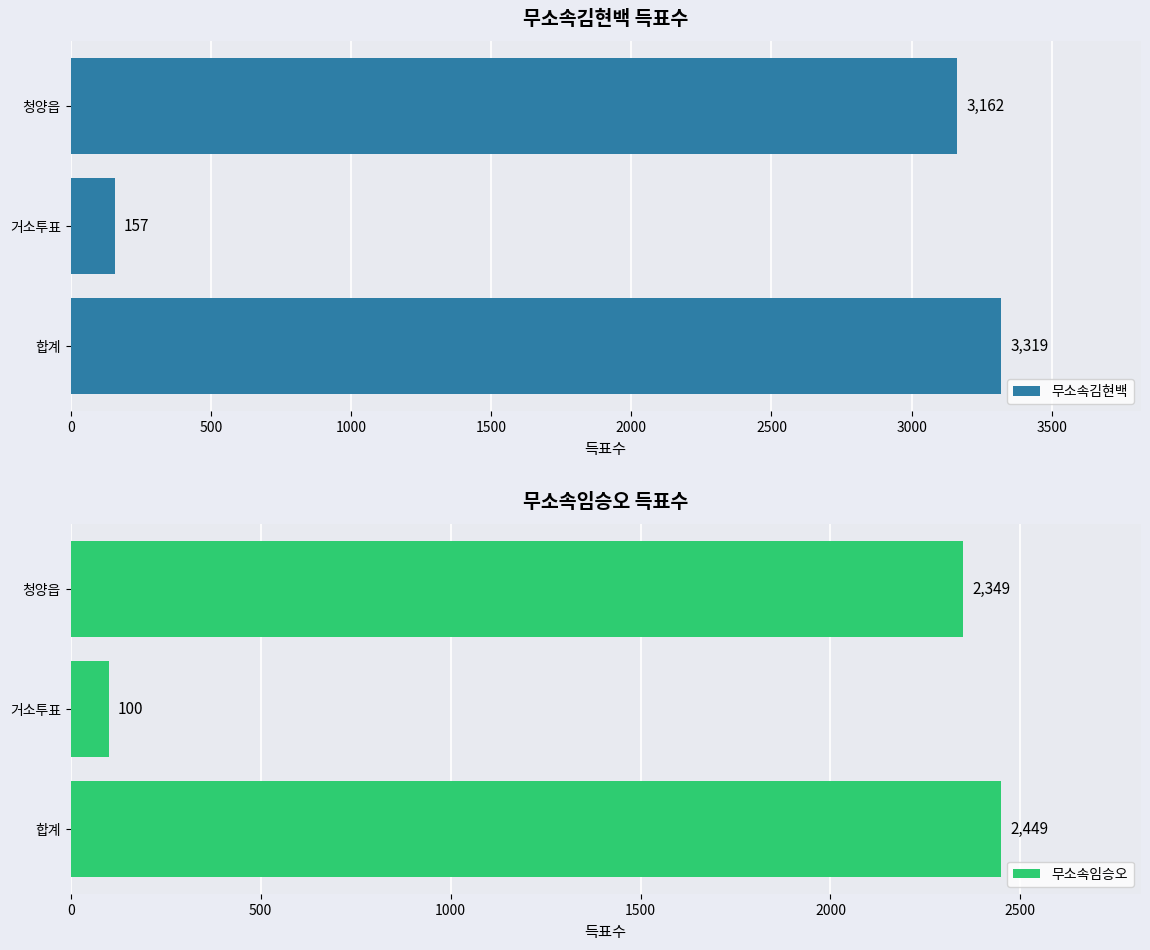

What is the sum of all 무소속김현백 values?

6638